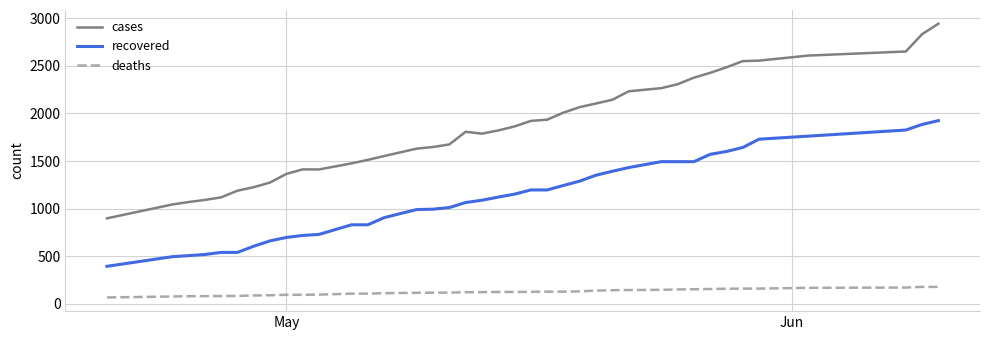

List the series in order of their overall mean, highest first.

cases, recovered, deaths